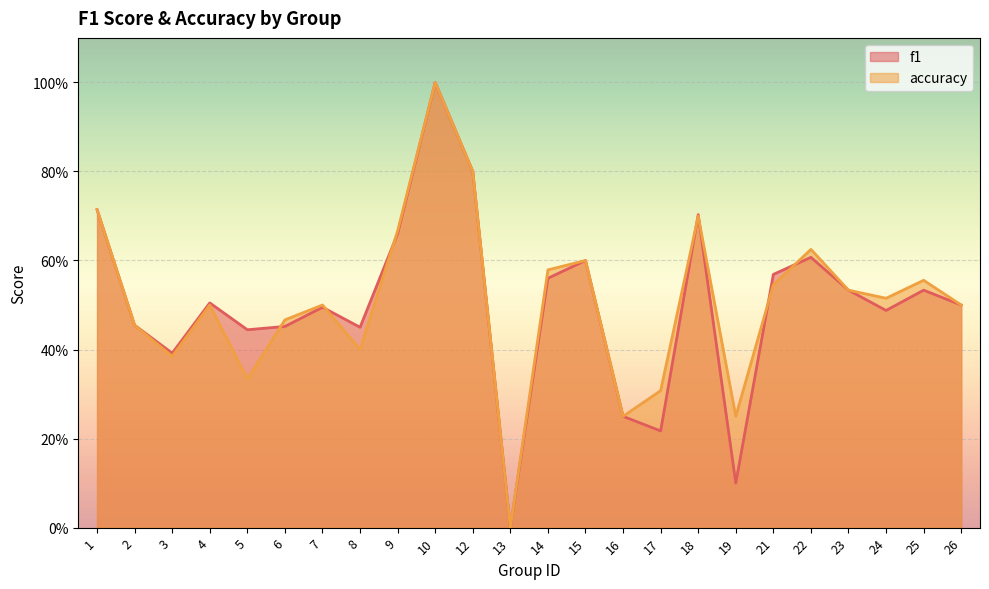

What is the highest value of the f1 series?

1.0